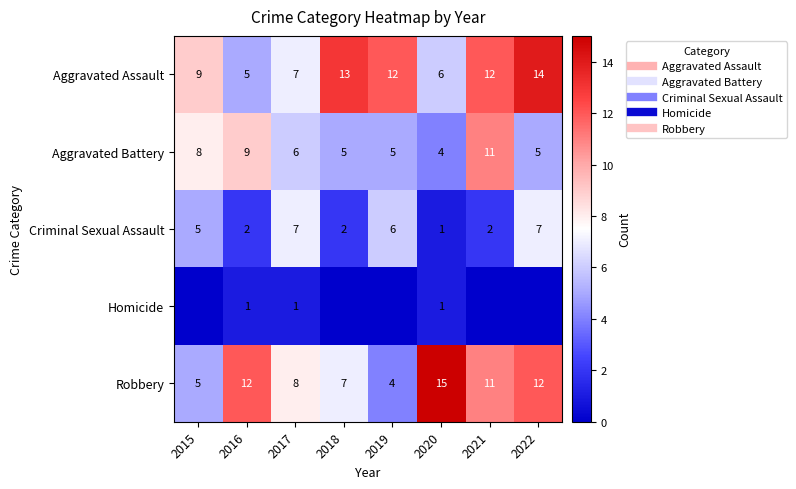

Which series changed the most between 2017 and 2018?

Aggravated Assault